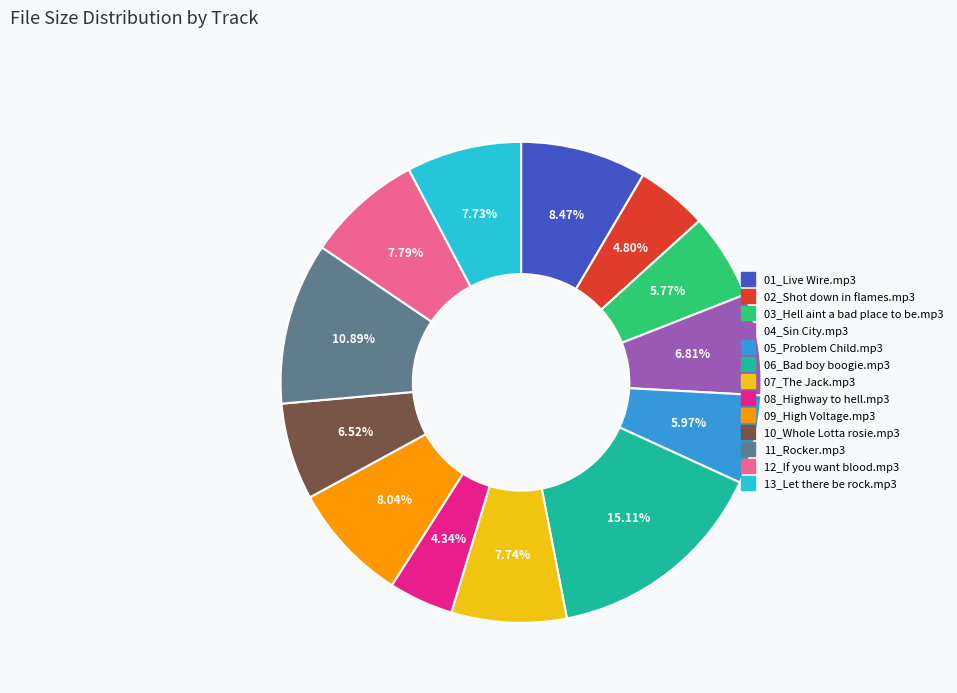

What is the largest slice in the pie chart?

06_Bad boy boogie.mp3